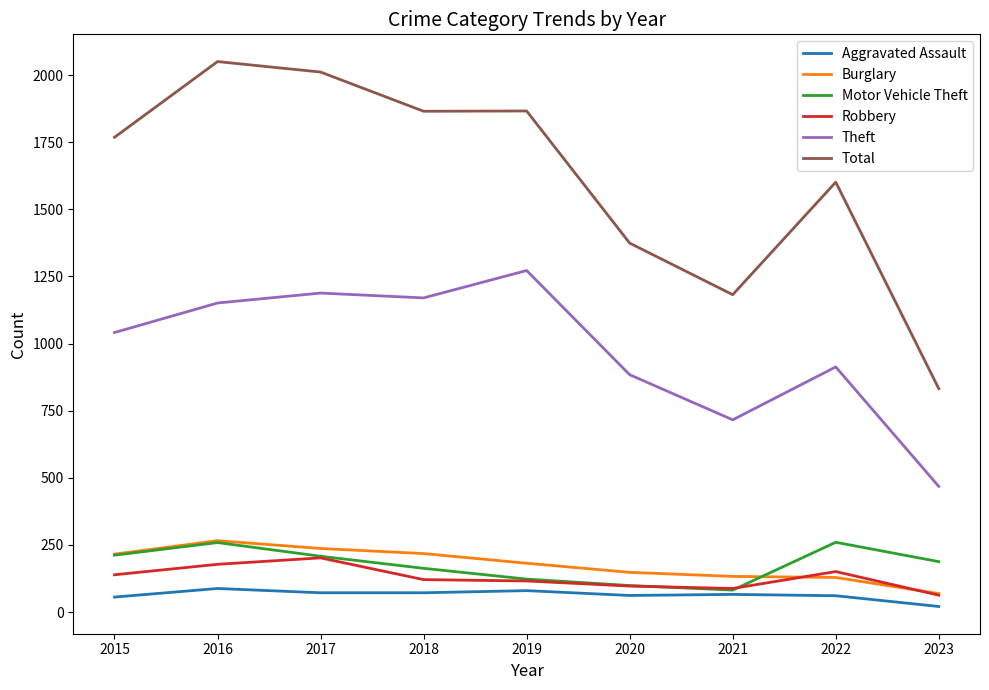

Between 2017 and 2020, which series saw the biggest shift?

Total